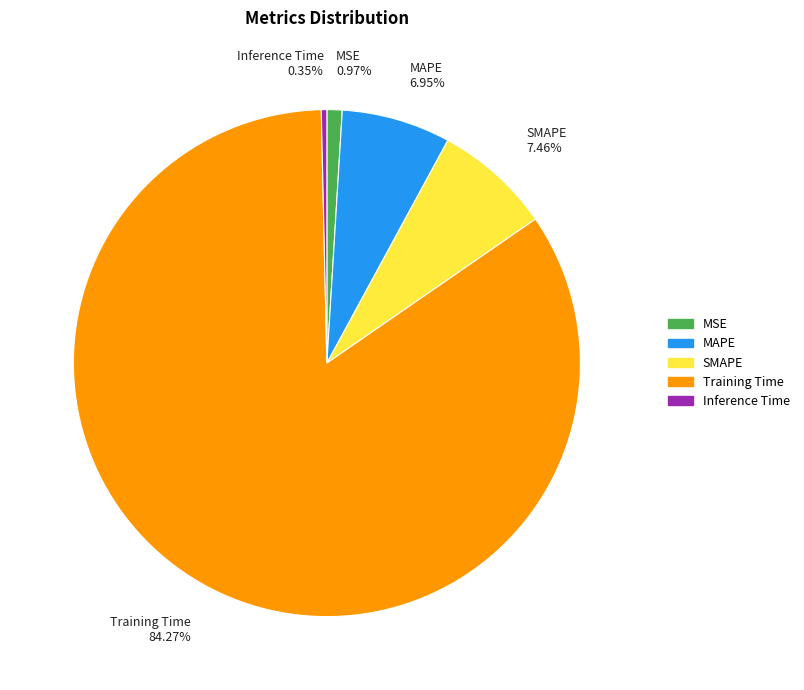

To the nearest percent, what portion does MAPE represent?

7%